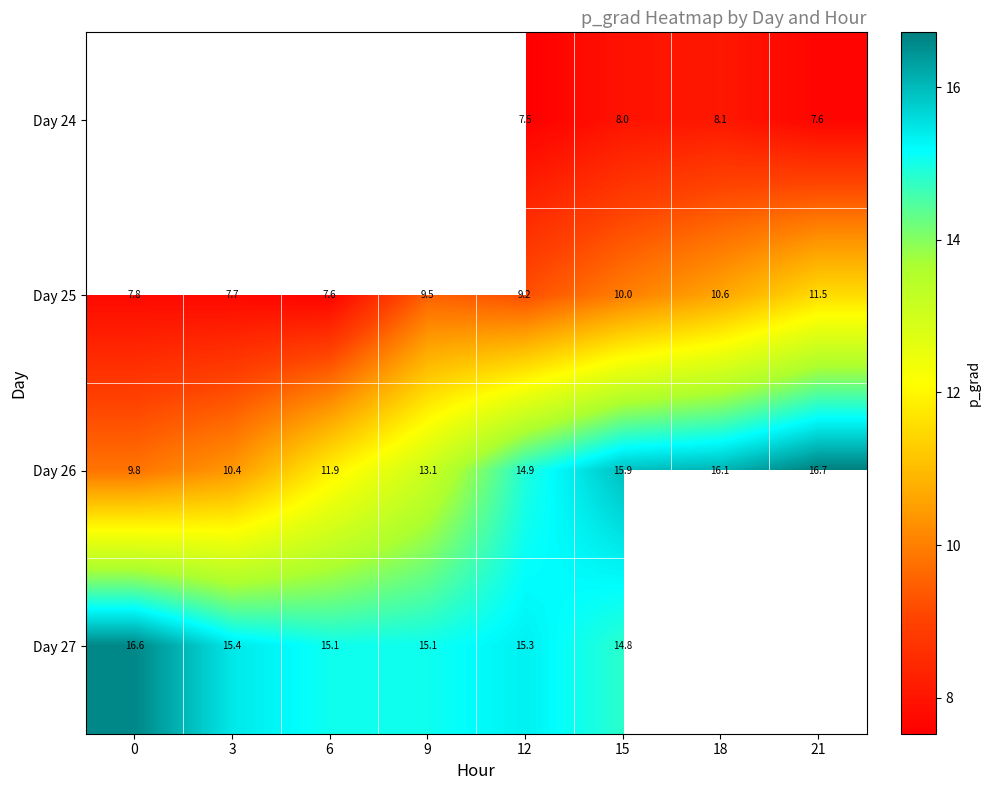

What is the lowest value of the Day 26 series?

9.8